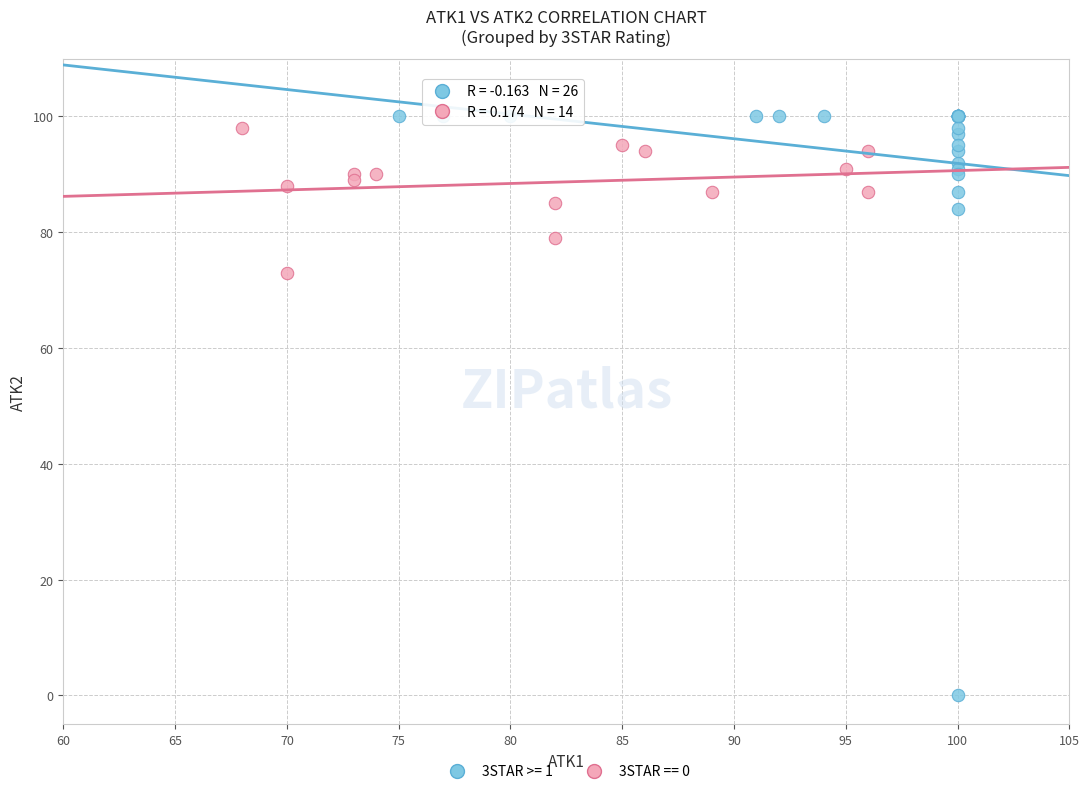

Which series has the widest spread of Y values?

3STAR >= 1